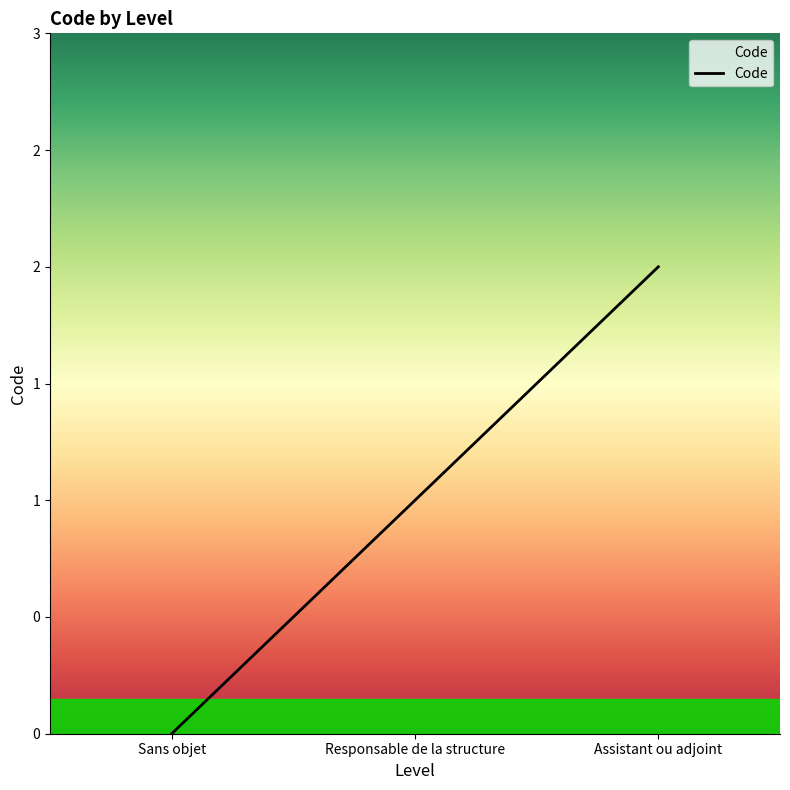

The chart shows a value of 1 at Sans objet. True or false?

False